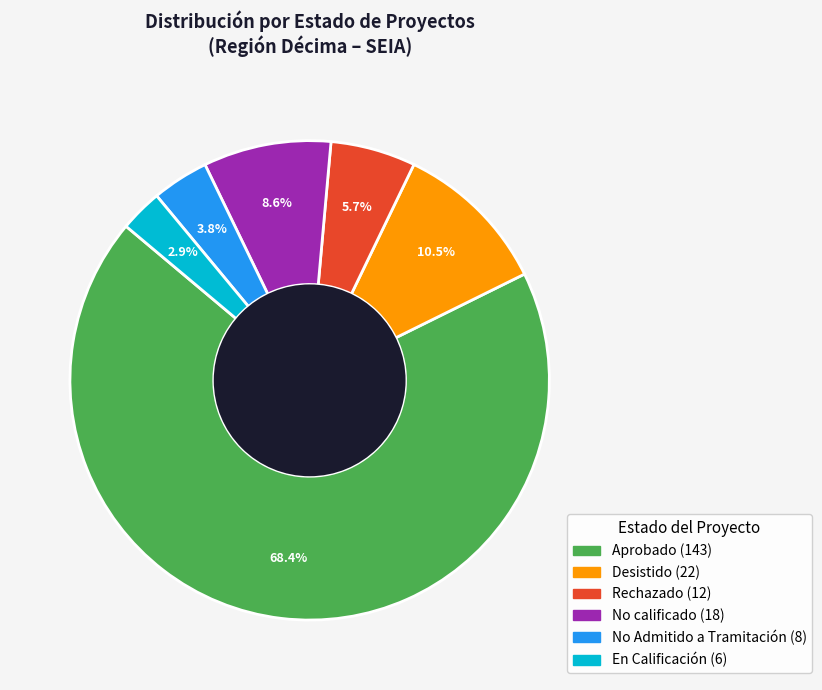

Does any single category account for the majority?

Yes